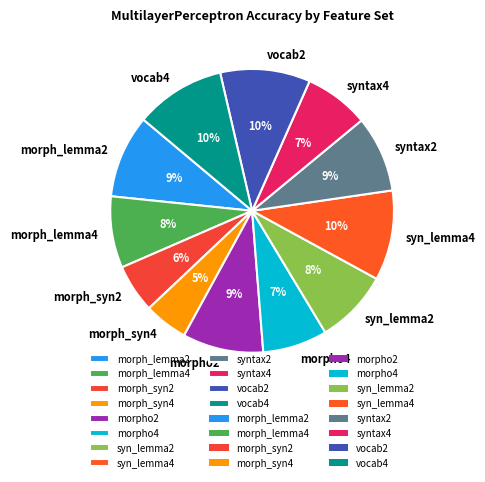

How many slices are in this pie chart?

12